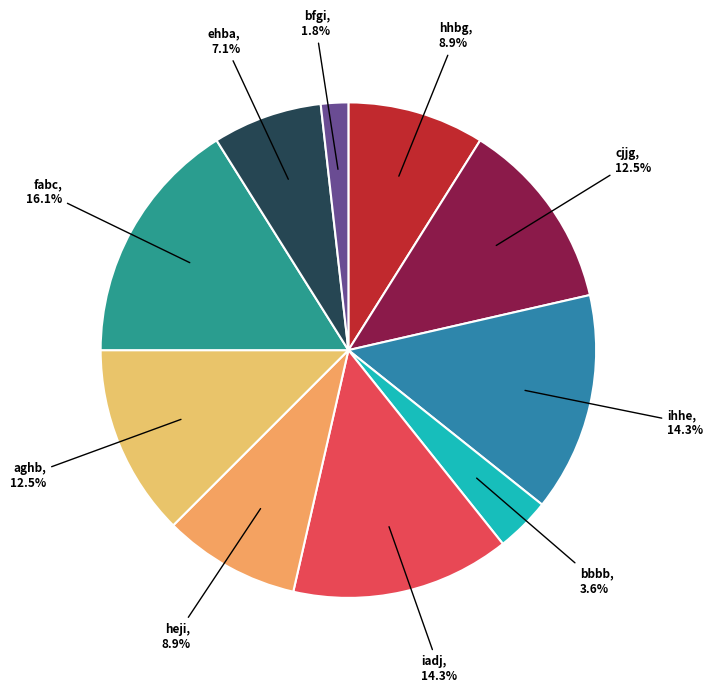

Rank the categories by value from lowest to highest.

bfgi, bbbb, ehba, hhbg, heji, cjjg, aghb, ihhe, iadj, fabc